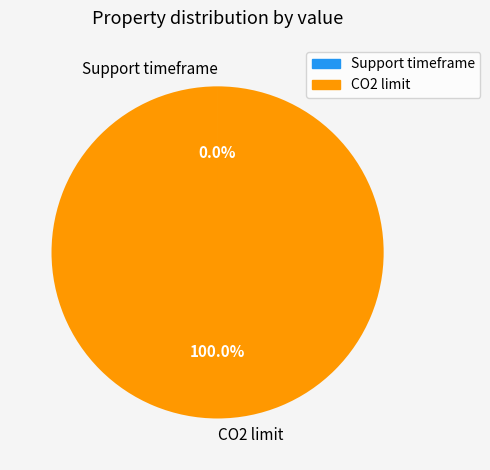

Is it true that CO2 limit is 100% of the pie?

True